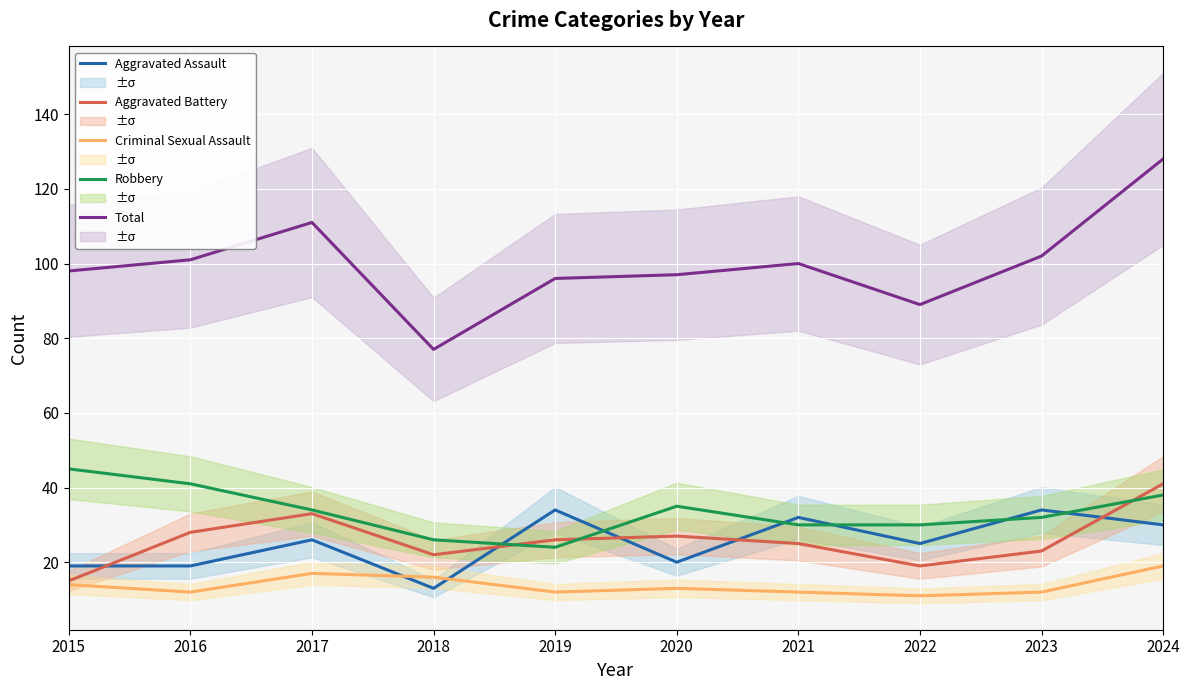

What is the minimum value shown in the chart?

11